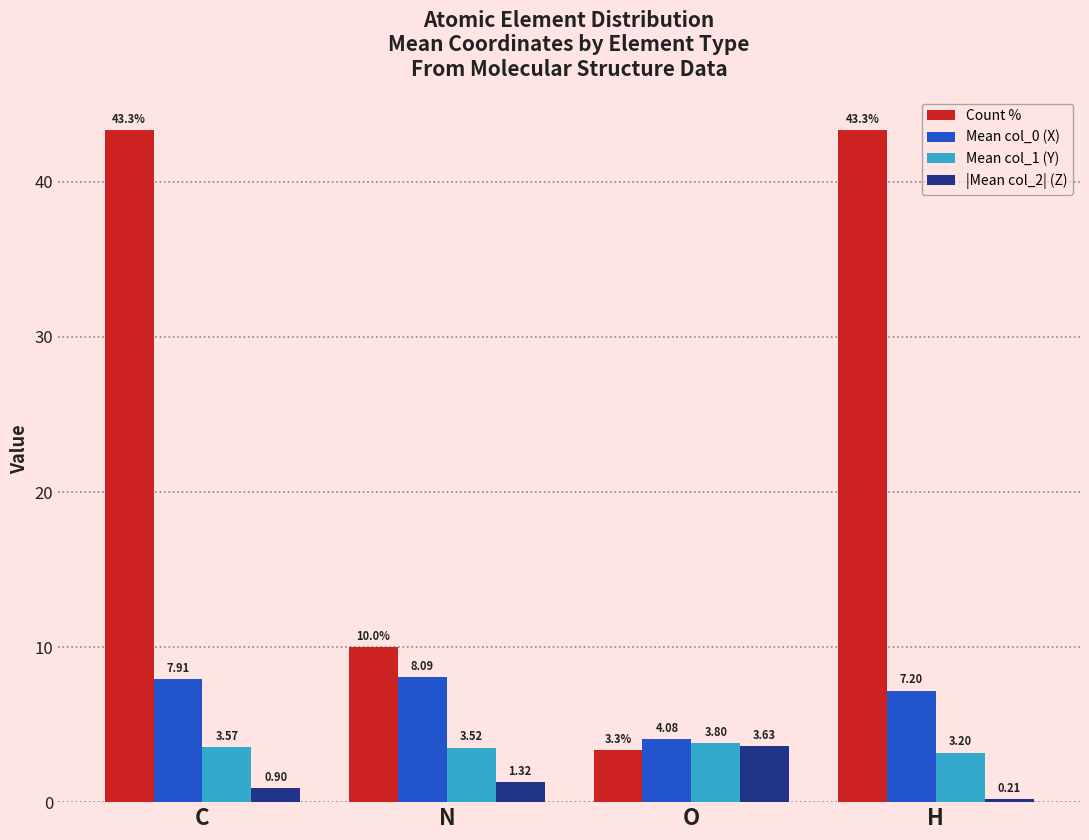

Is it true that |Mean col_2| (Z) equals 0.9 at C?

True